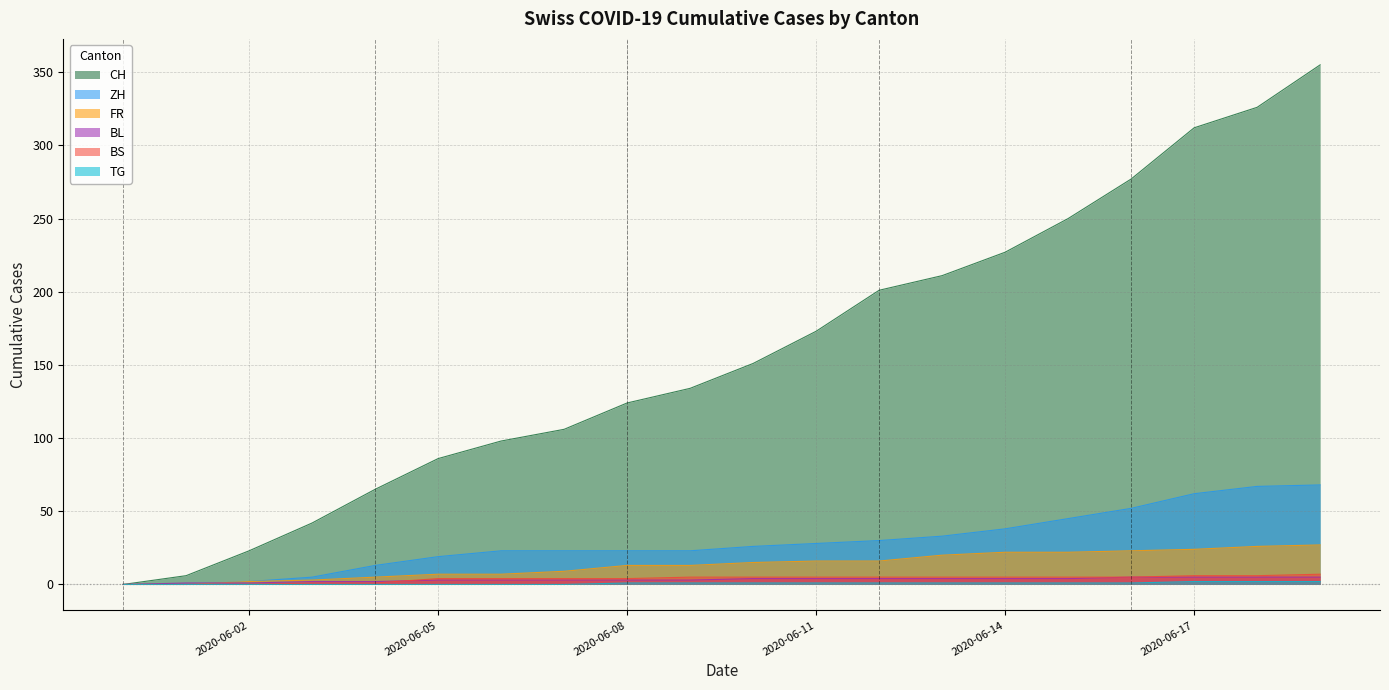

Between 2020-06-04 and 2020-06-12, which is larger?

2020-06-12